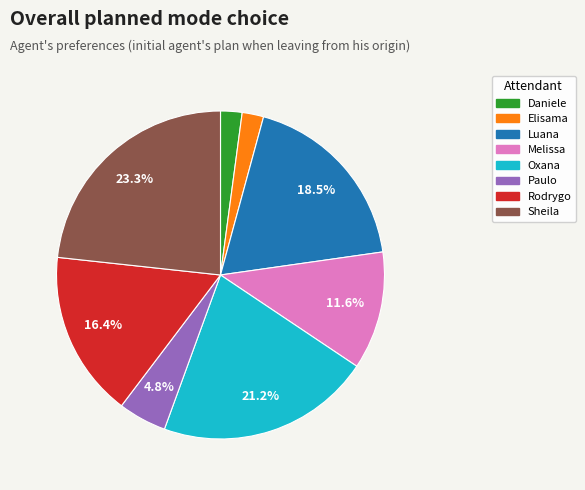

Does any single category account for the majority?

No